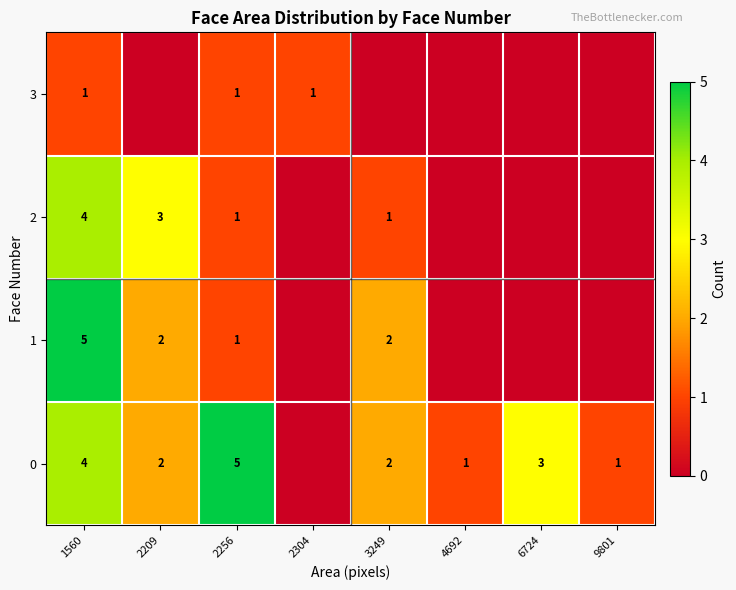

How many values in the row_2 series are below 1?

4